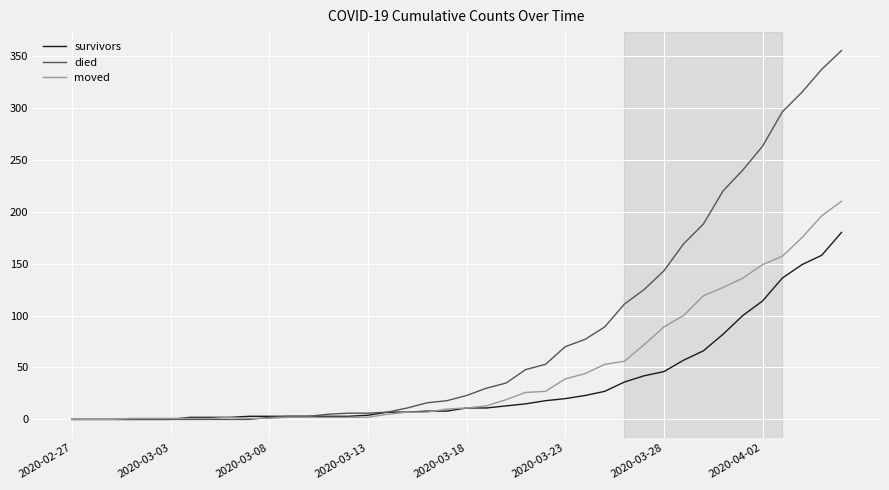

Rank the series by their maximum value, from highest to lowest.

died, moved, survivors